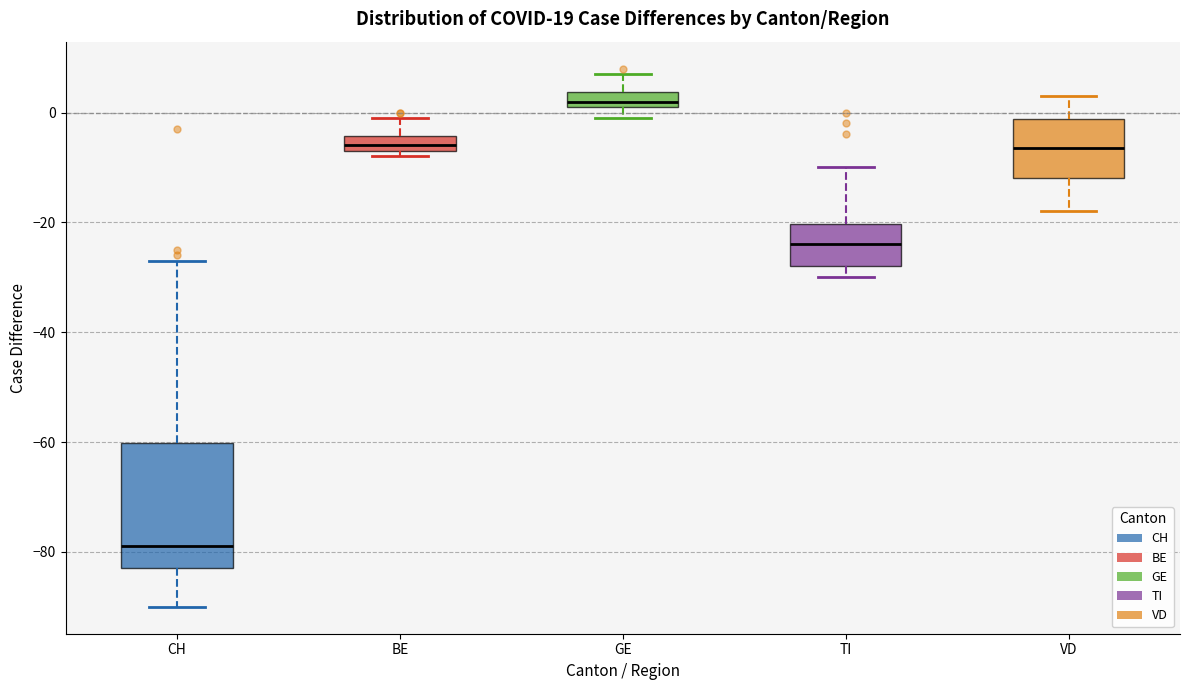

Comparing the boxes themselves (not the whiskers), which one is the tallest?

CH